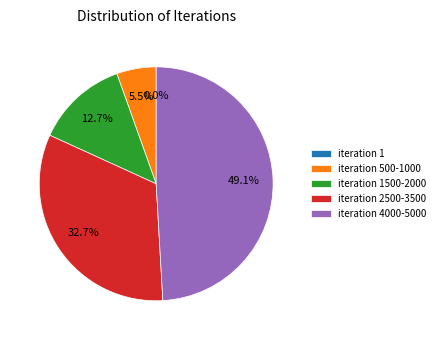

Between iteration 2500-3500 and iteration 4000-5000, which is larger?

iteration 4000-5000